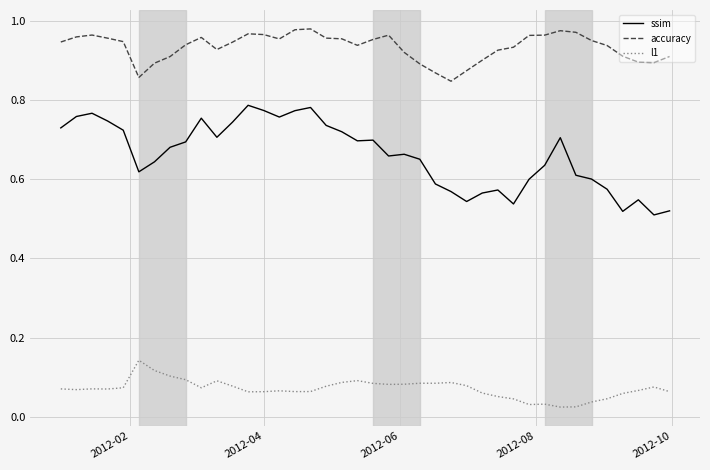

What is the difference between the maximum and minimum values in the ssim series?

0.3